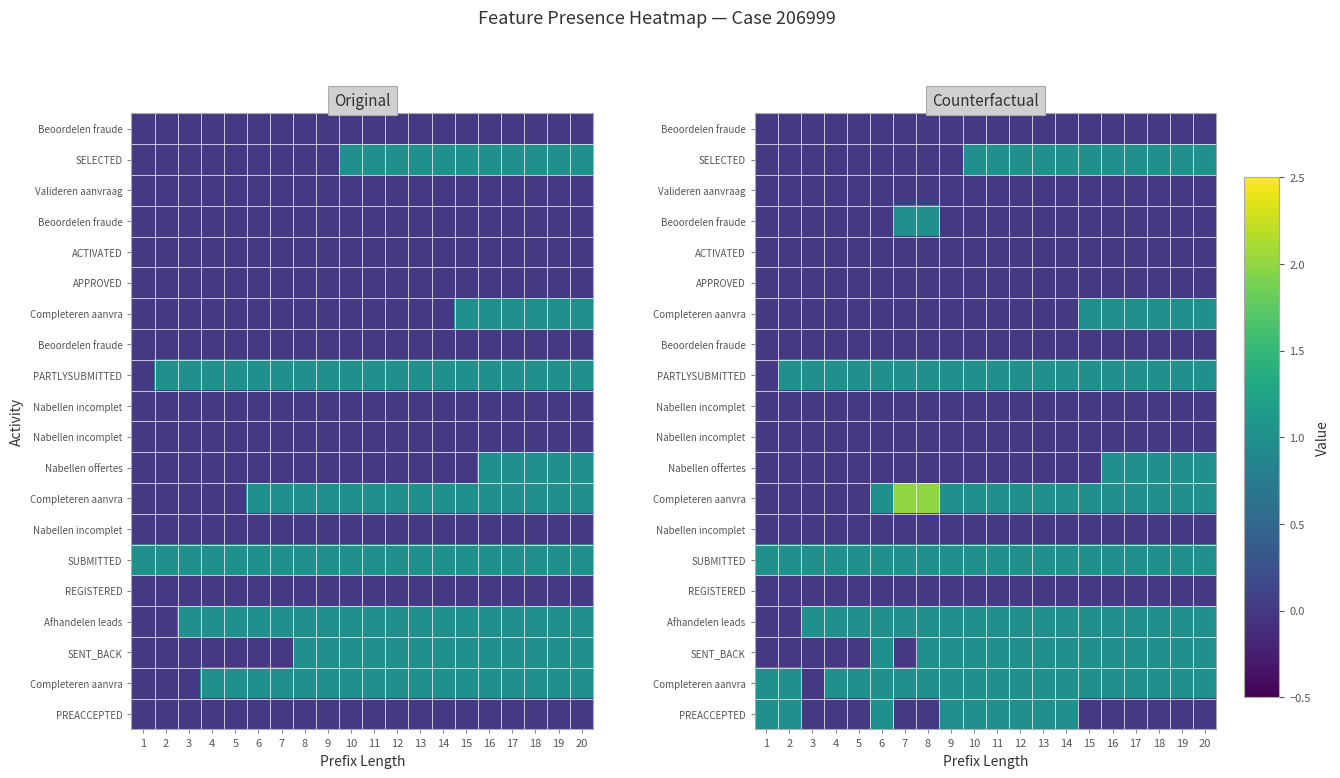

At which category does the chart reach its minimum across all series?

1